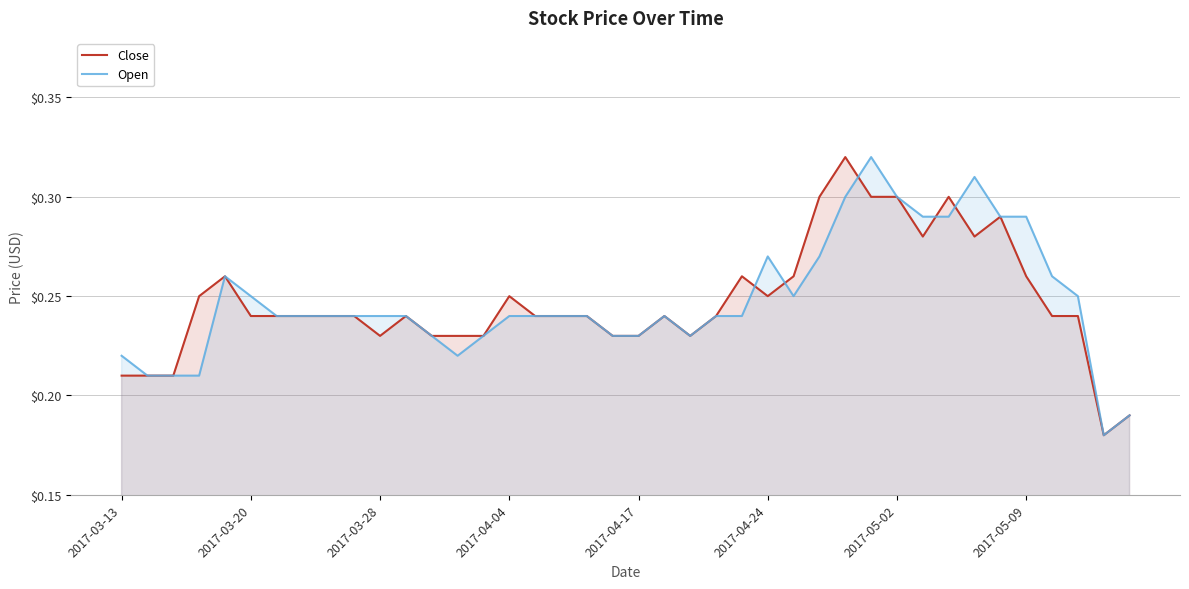

What is the value of the Open point at the 19th from the left?

0.2